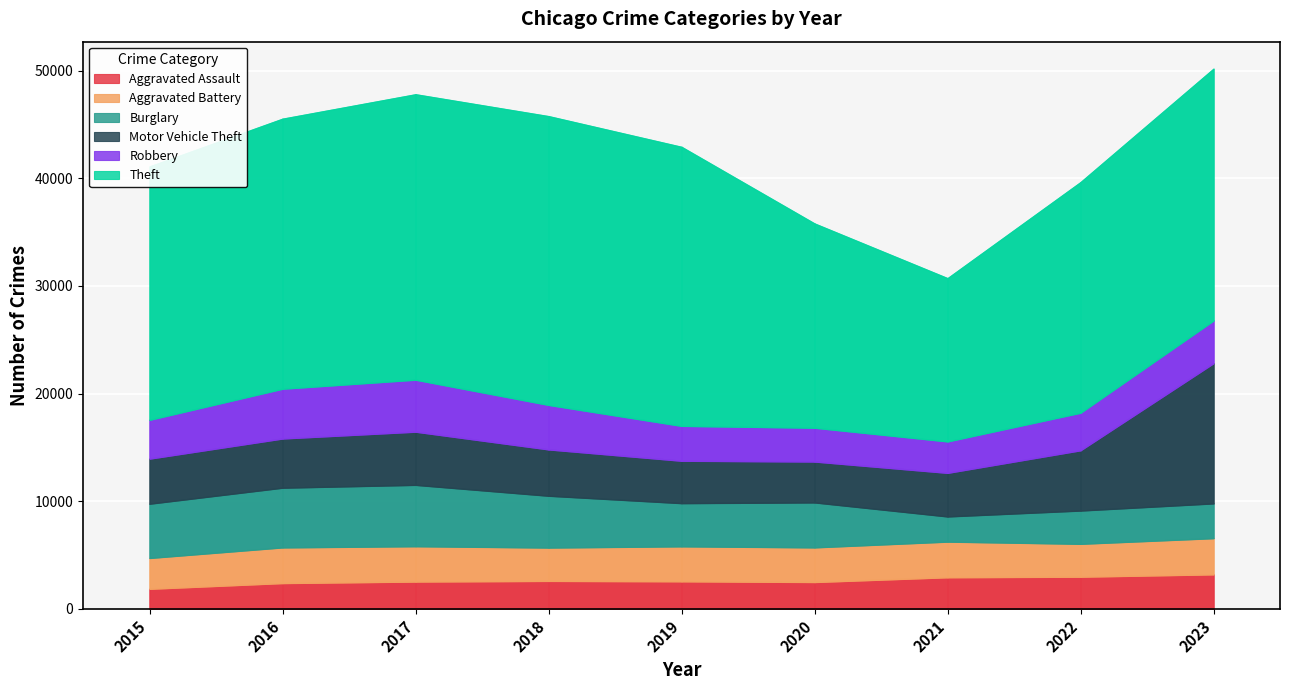

At which category does Robbery reach its first local peak?

2017